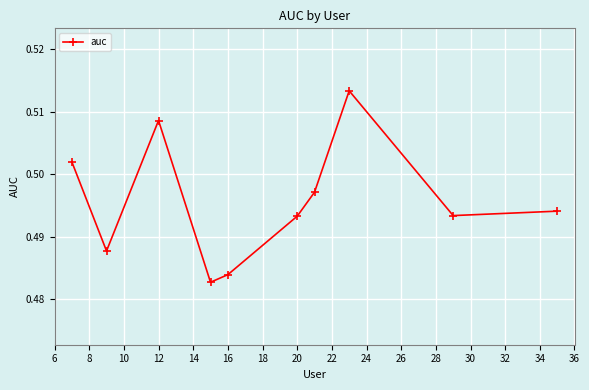

How many points are higher than both their immediate neighbors (excluding endpoints)?

2